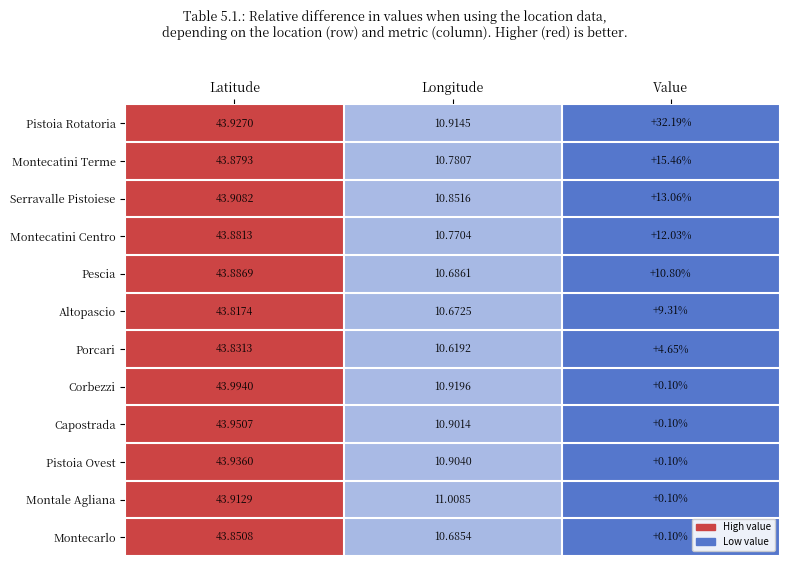

Which label corresponds to the smallest value in the chart?

Value